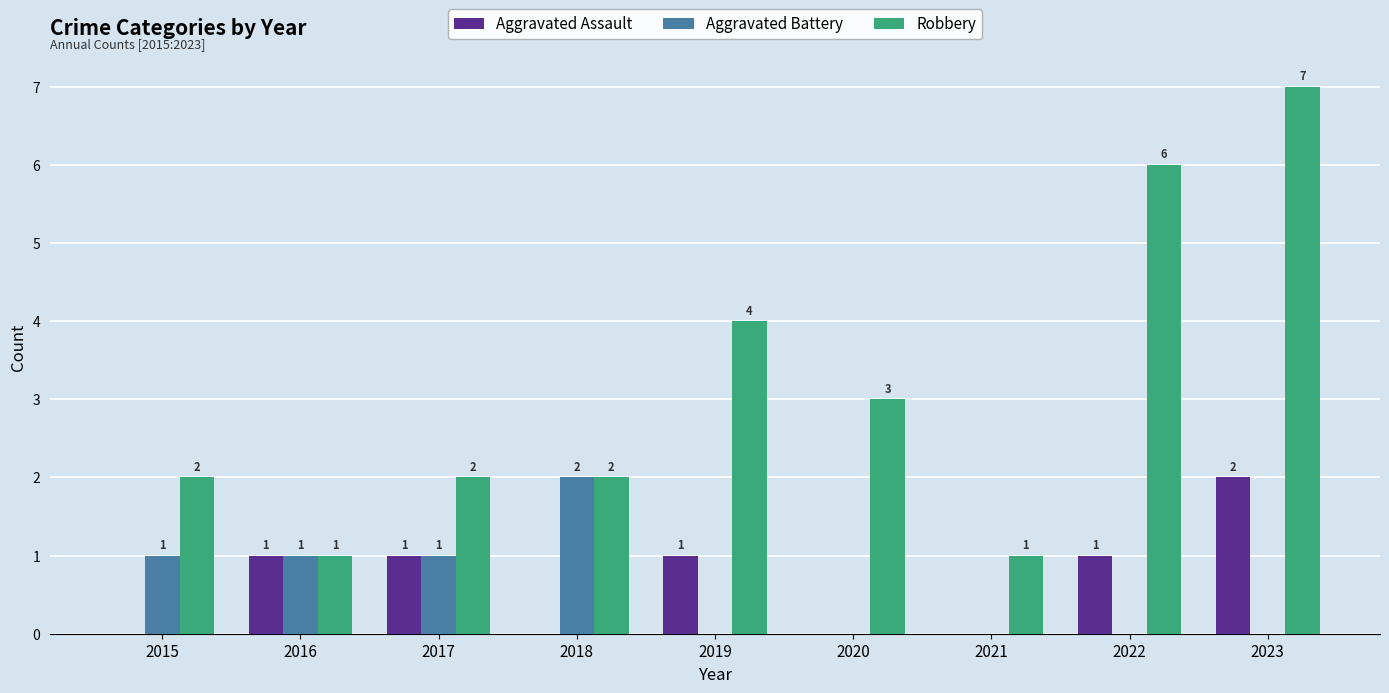

Reading right to left, what are all the values shown in this chart?

Aggravated Assault: 2	1	0	0	1	0	1	1	0
Aggravated Battery: 0	0	0	0	0	2	1	1	1
Robbery: 7	6	1	3	4	2	2	1	2